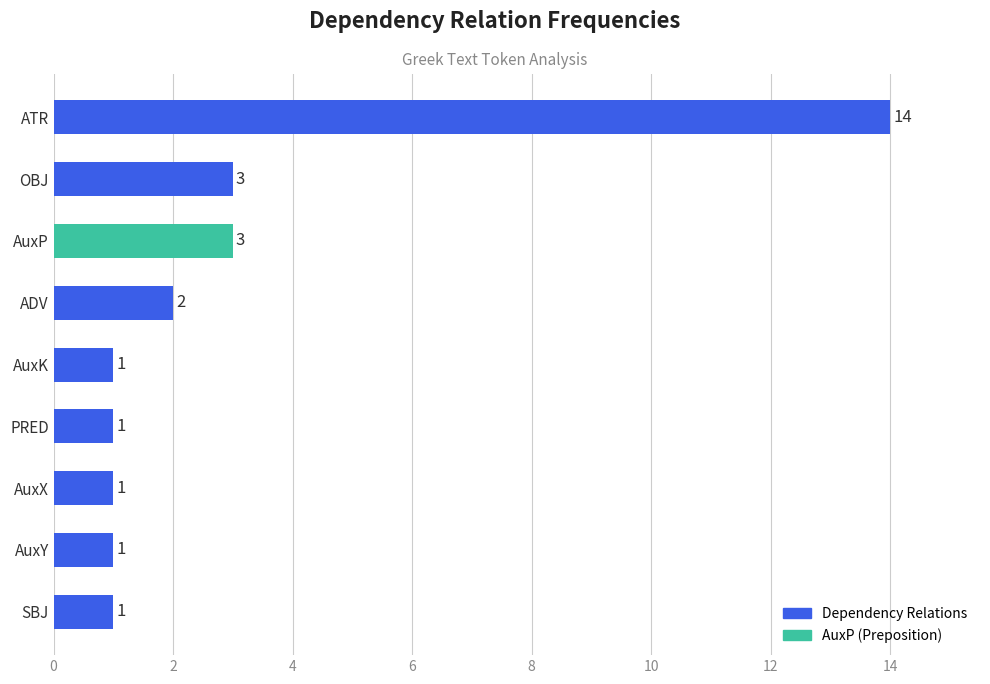

What is the difference between the maximum and minimum values?

13